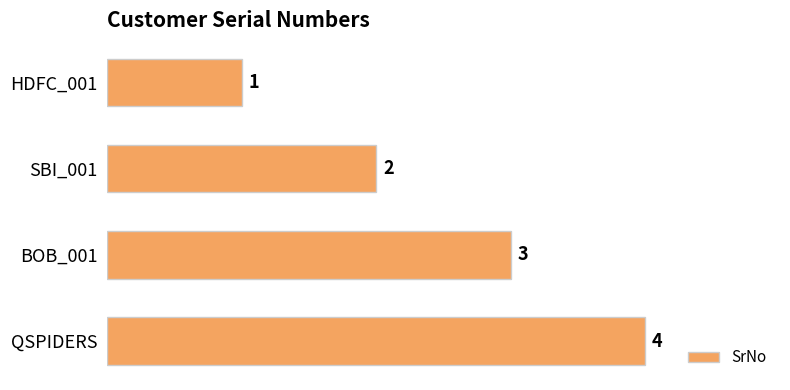

List the labels in order of value, smallest first.

HDFC_001, SBI_001, BOB_001, QSPIDERS